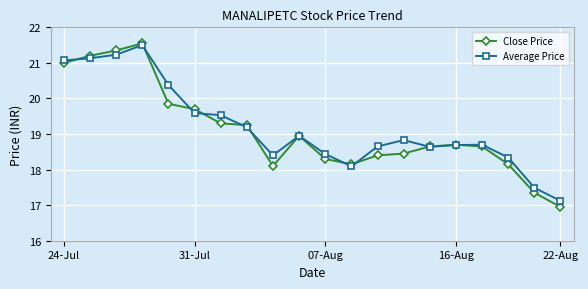

What is the lowest value of the Average Price series?

17.1